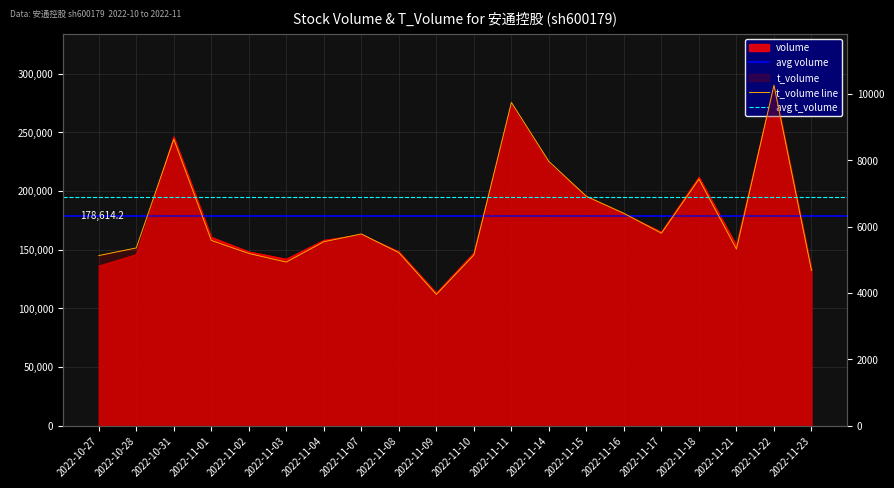

True or false: volume has more than 1 interior local peaks.

True